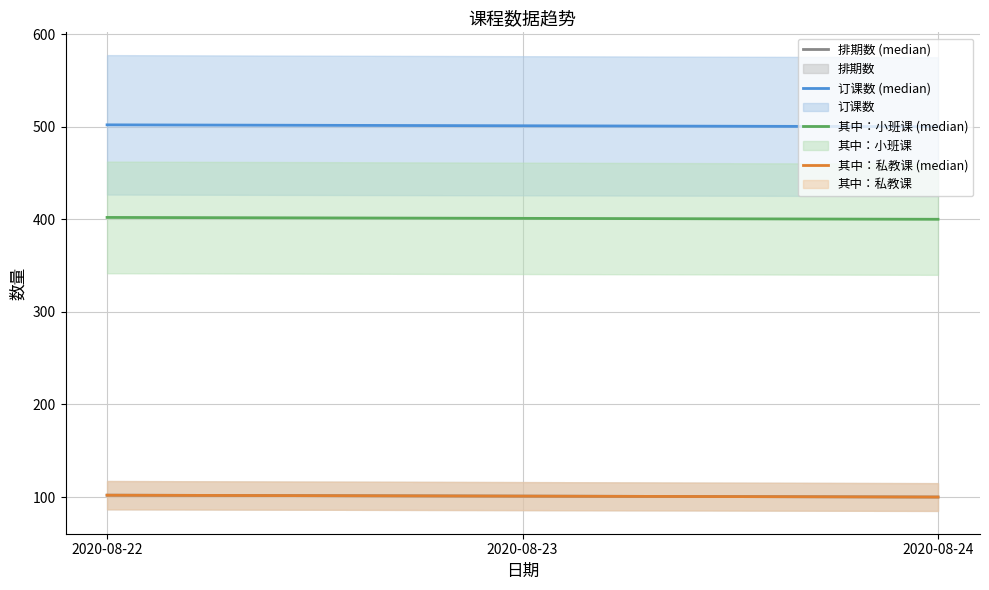

What are all the series names shown in the legend?

排期数 (median), 订课数 (median), 其中：小班课 (median), 其中：私教课 (median)